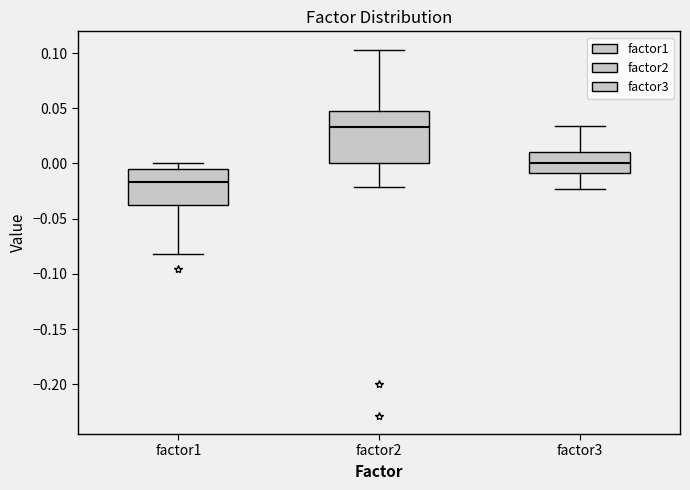

Where does the upper whisker of the box for factor3 end on the y-axis? The values are not printed on the chart, so give them approximately, as read against the axis.

0.035